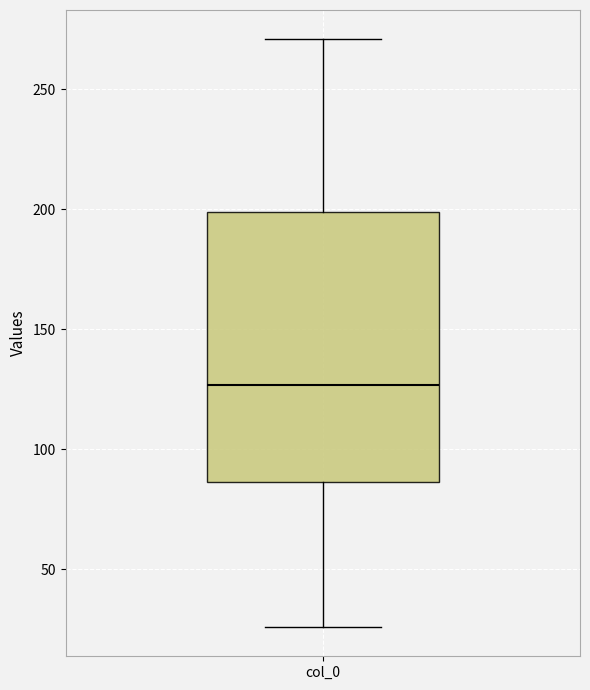

Read this box plot against the y-axis: the position of the median line, the range covered by the box, and the ends of both whiskers. The values are not printed on the chart, so give them approximately, as read against the axis.

median 125, box 85 to 200, whiskers 25 to 270